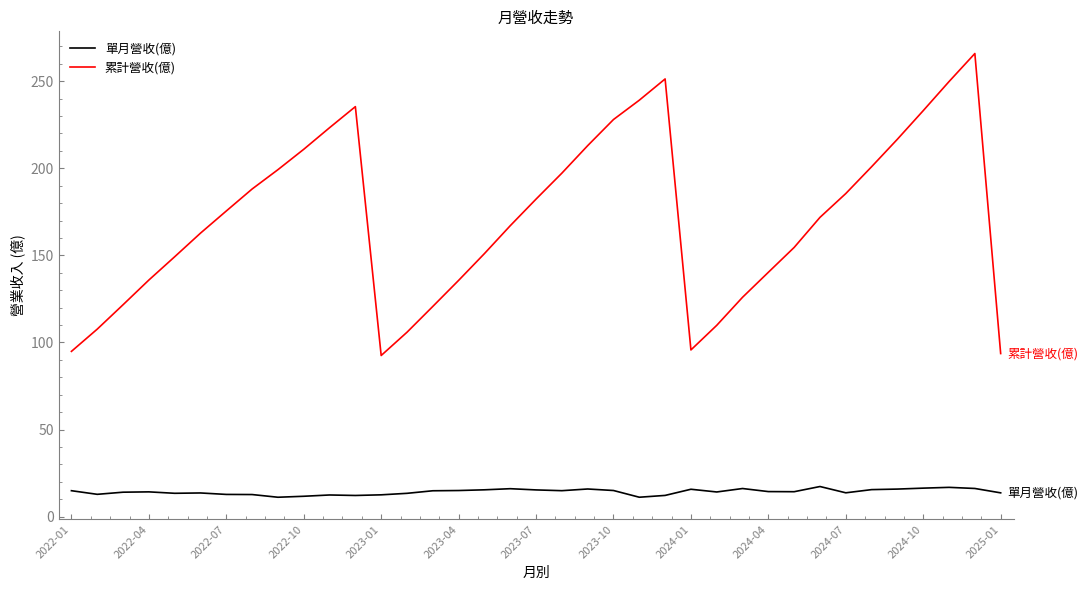

List the series in order of their overall mean, lowest first.

單月營收(億), 累計營收(億)